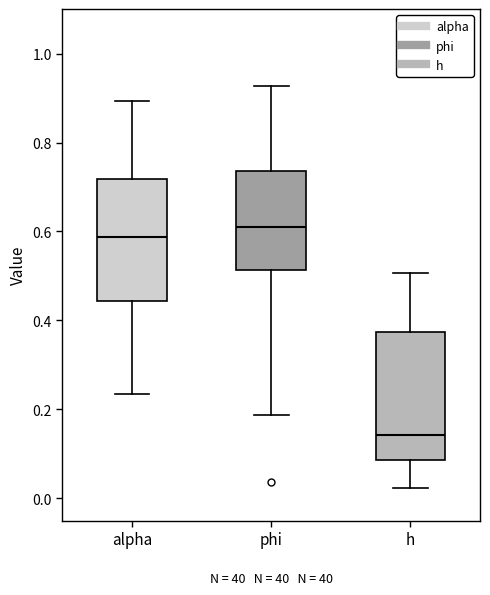

Reading left to right, read every box against the y-axis: the position of its median line, the range the box covers, and the ends of its whiskers. The values are not printed on the chart, so give them approximately, as read against the axis.

alpha: median 0.58, box 0.44 to 0.72, whiskers 0.24 to 0.90
phi: median 0.62, box 0.52 to 0.74, whiskers 0.18 to 0.92
h: median 0.14, box 0.08 to 0.38, whiskers 0.02 to 0.50